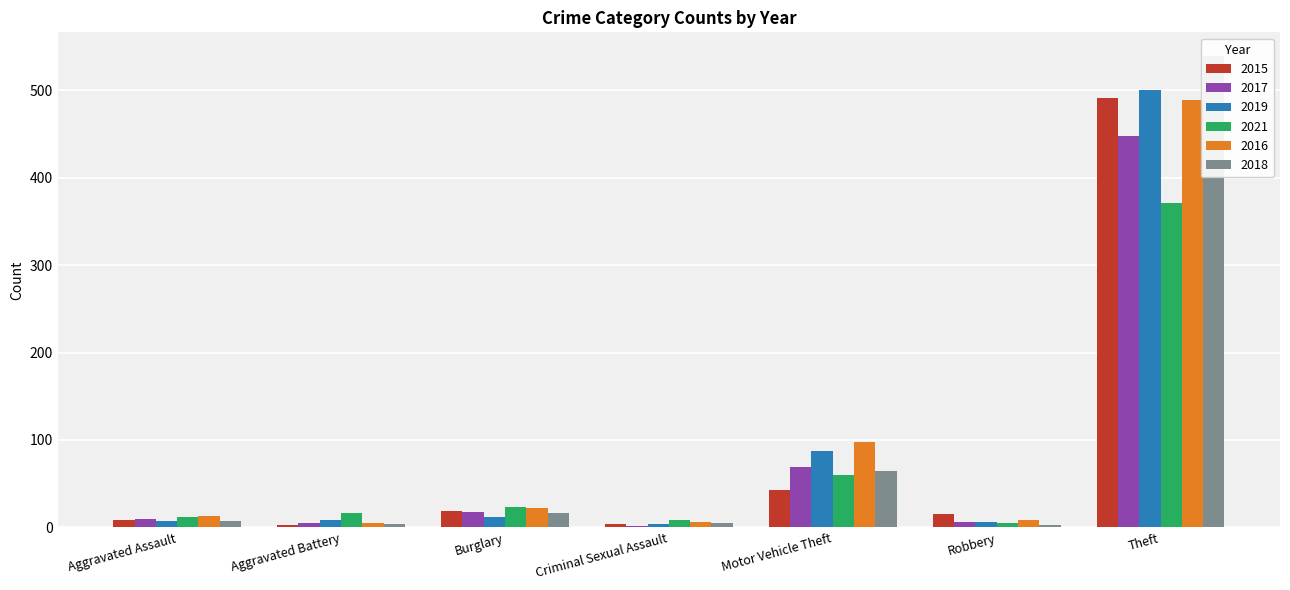

Which category has the highest value in the 2018 series?

Theft